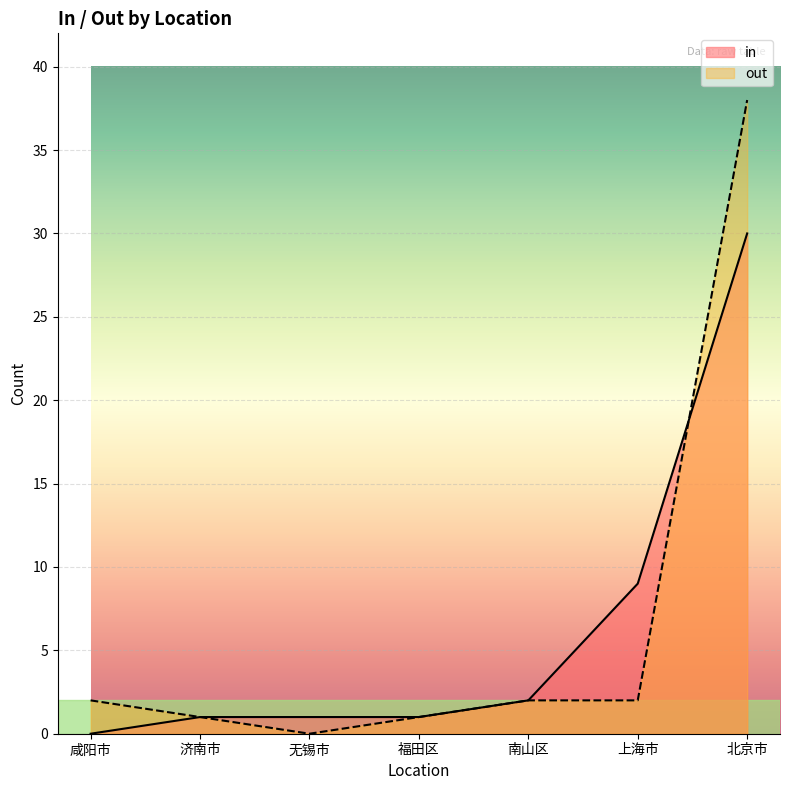

Rank the series by their average value, from lowest to highest.

in, out